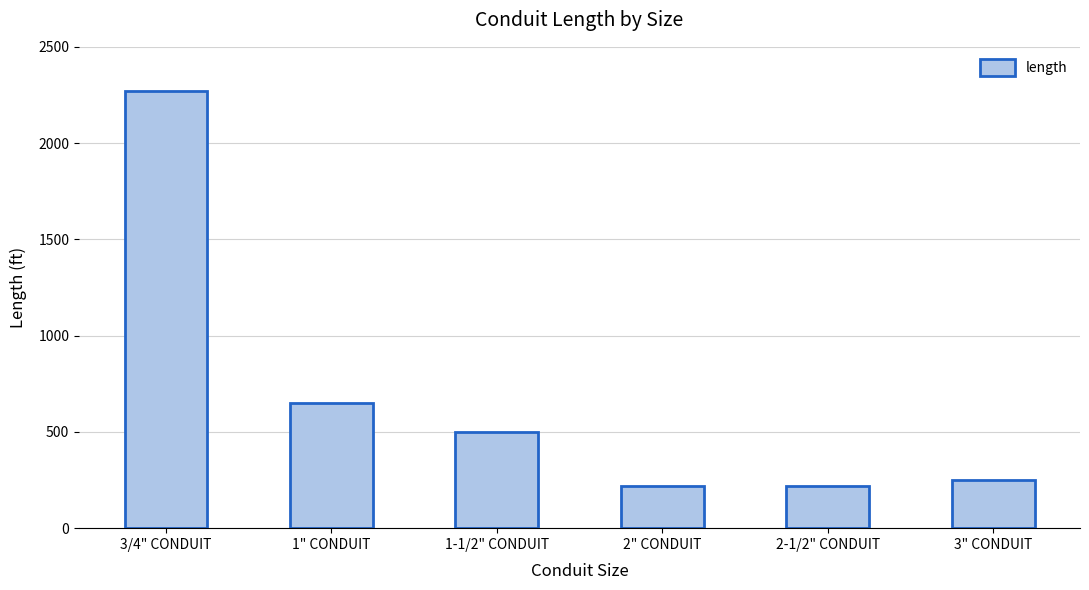

How many values are below 500?

3